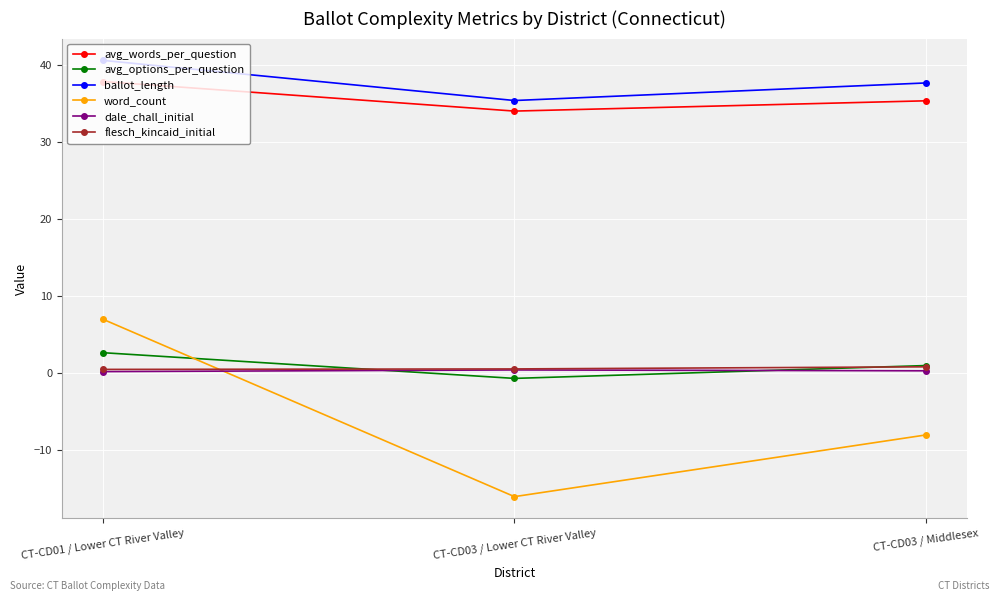

What is the minimum value shown in the chart?

-16.0